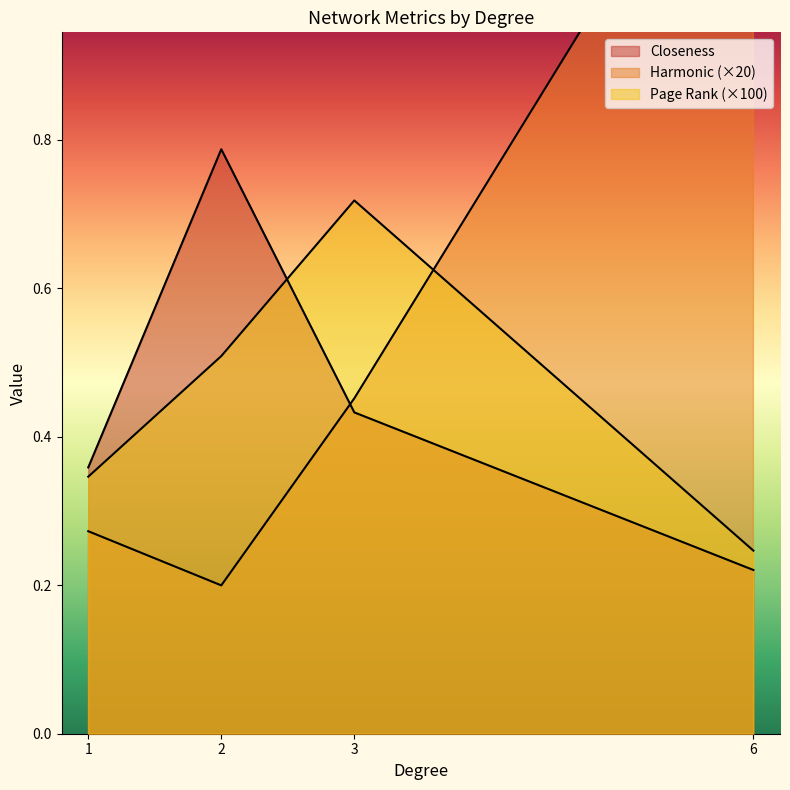

What are all the series names shown in the legend?

Harmonic, Closeness, Page Rank